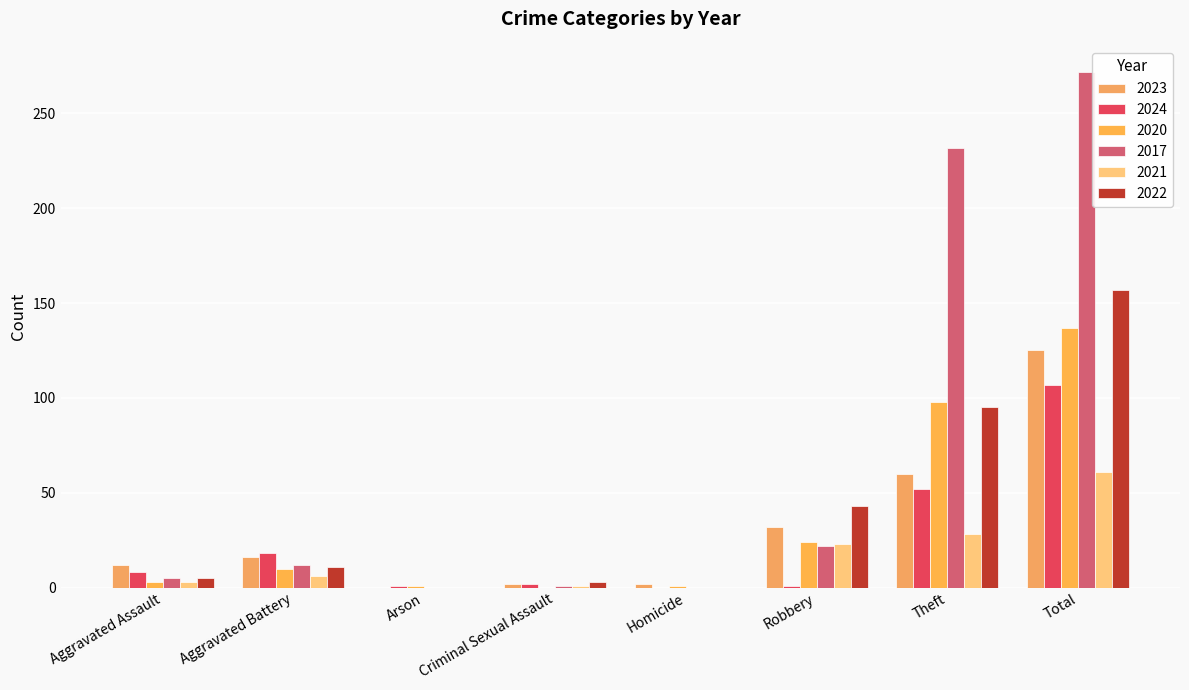

At Criminal Sexual Assault, list the series in order from largest to smallest.

2022, 2023, 2024, 2017, 2021, 2020